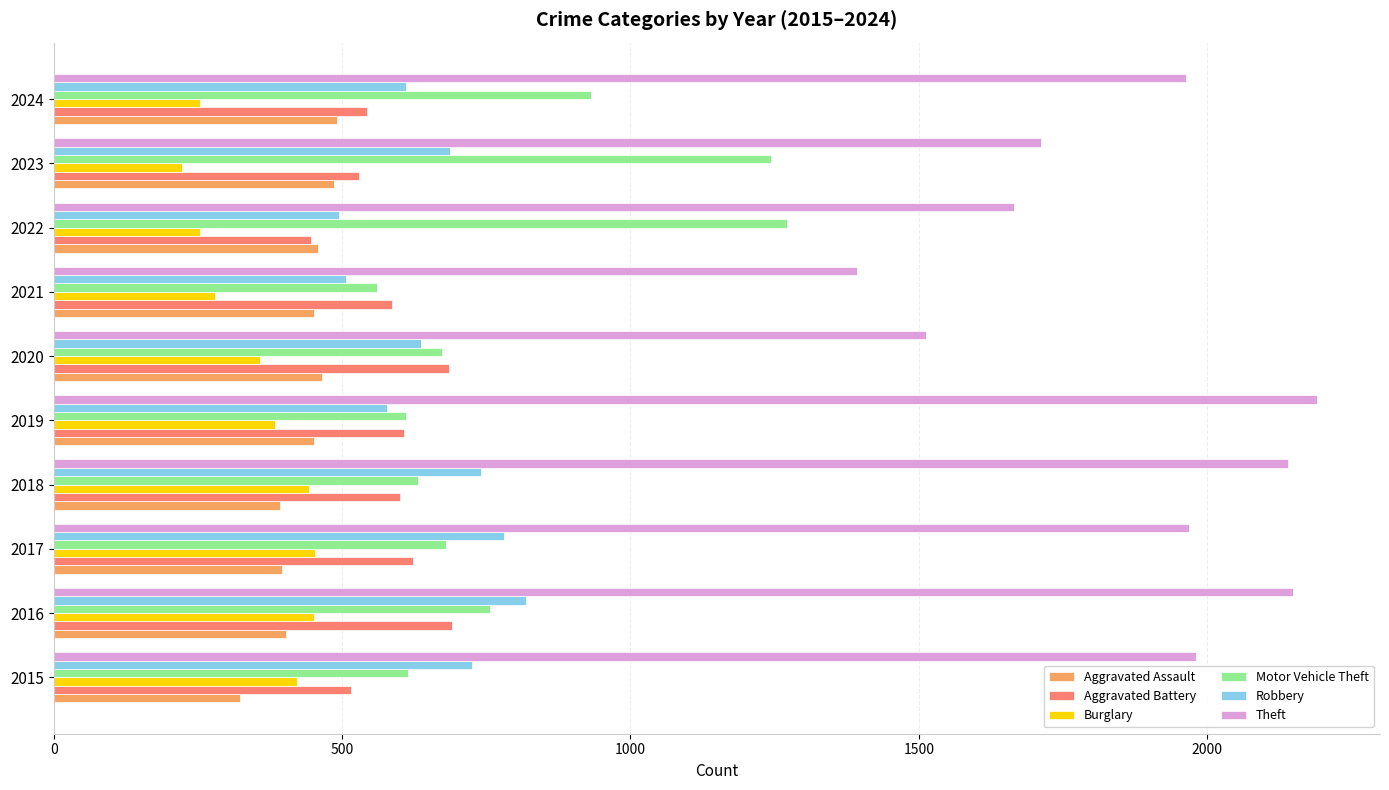

What is the difference between the highest and lowest values at 2017?

1572